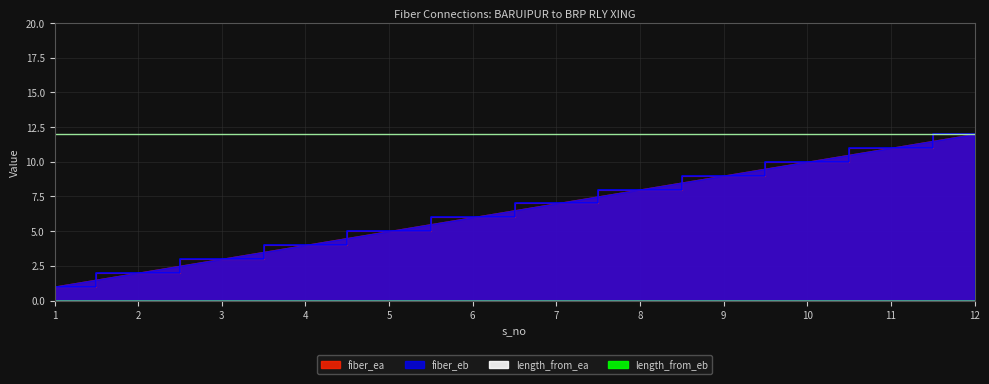

How many values in the fiber_eb series are below 7?

6